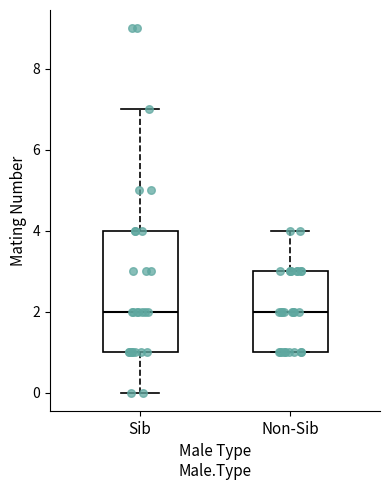

Reading left to right, transcribe this box plot: for each box, give where its median line is, the range the box spans, and where its two whiskers end, as read against the y-axis. The values are not printed on the chart, so give them approximately, as read against the axis.

Sib: median 2, box 1 to 4, whiskers 0 to 7
Non-Sib: median 2, box 1 to 3, whiskers 1 to 4